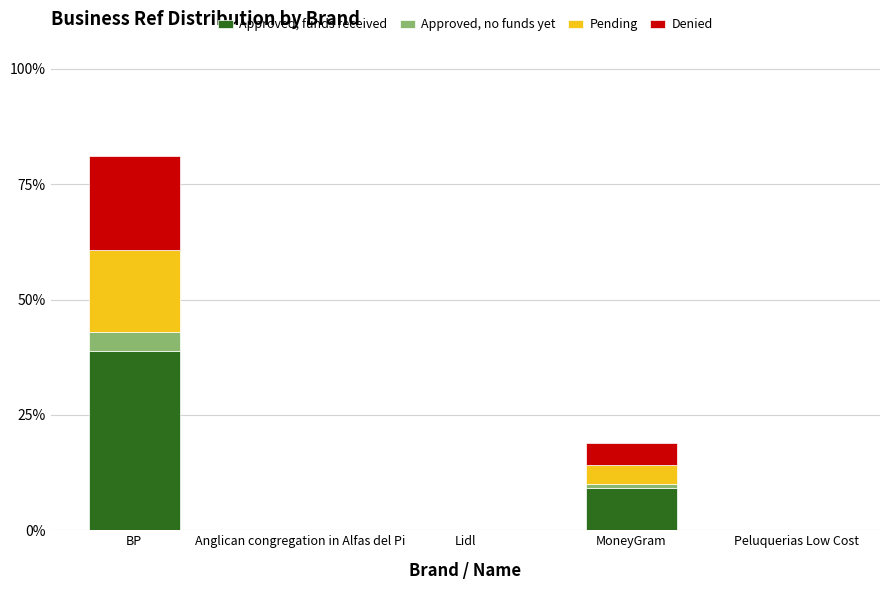

Is it true that Approved, funds received equals 0.0 at Peluquerias Low Cost?

True